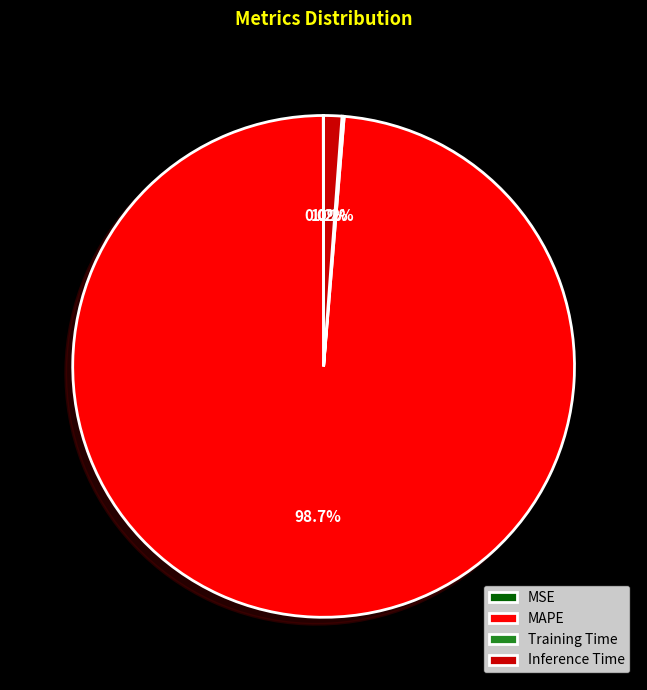

Which slice is the largest?

MAPE